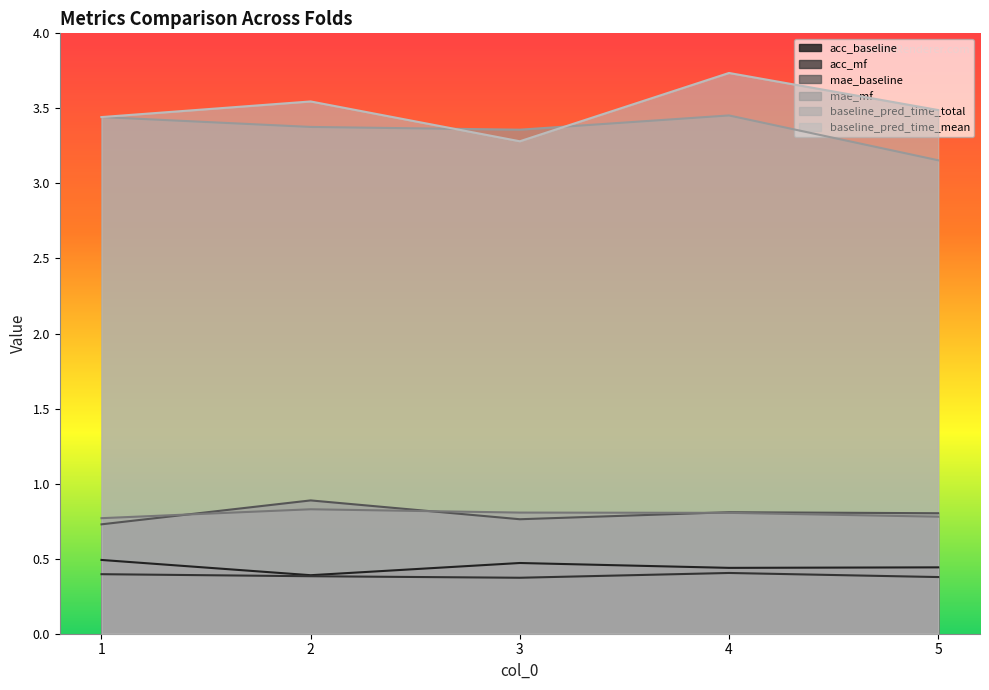

Rank the categories by mae_mf value from lowest to highest.

1, 5, 4, 3, 2